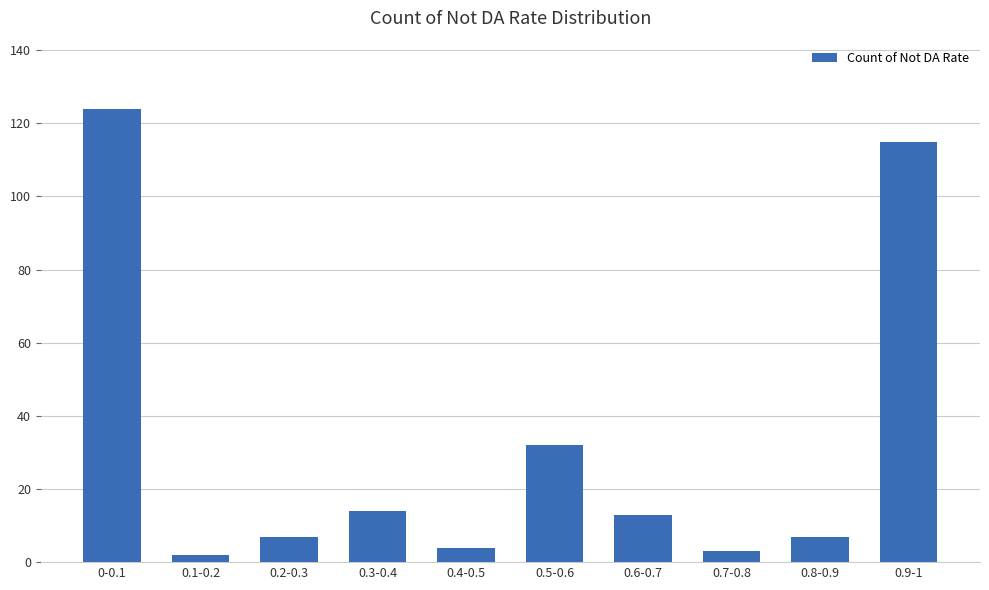

What is the maximum value shown in the chart?

124